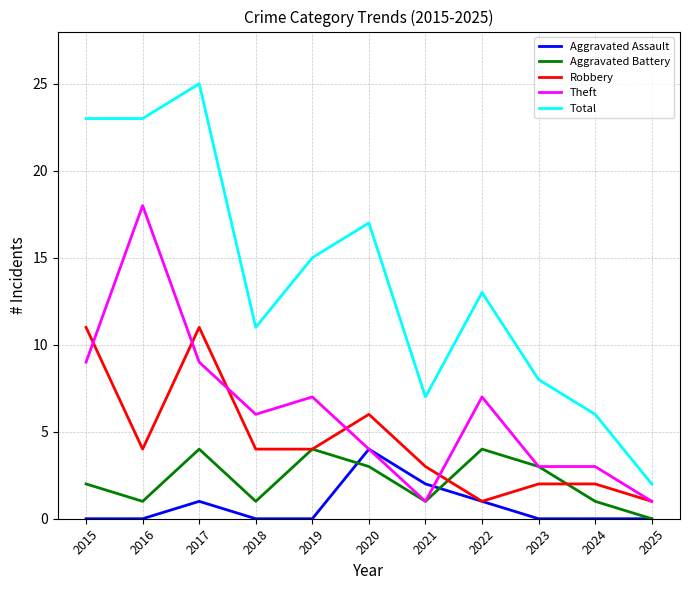

In Total, how many points are higher than both neighbors (excluding endpoints)?

3